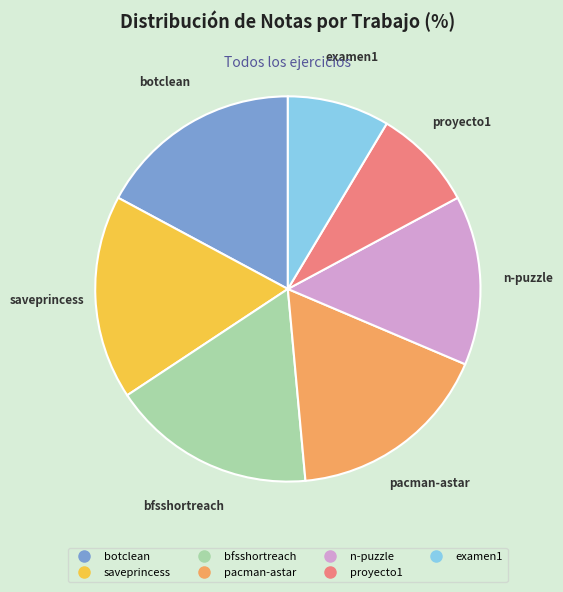

Do botclean and saveprincess together represent more than half of the pie?

No